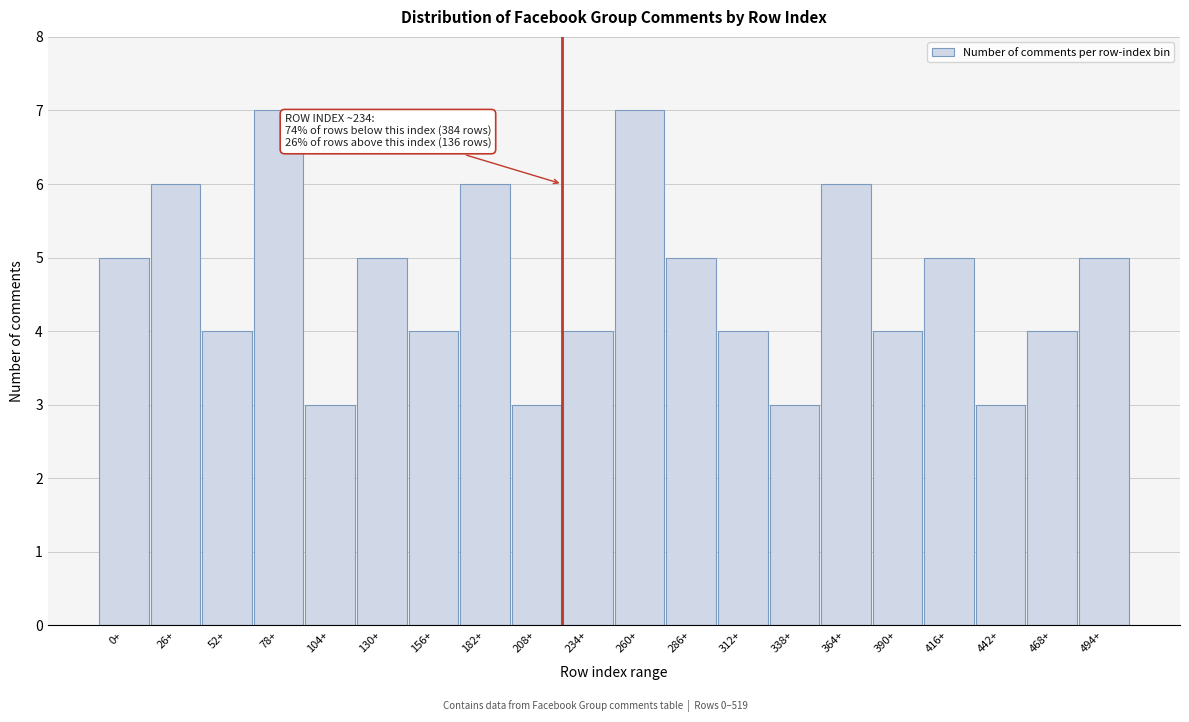

Reading left to right, what are all the values shown in this chart?

0+=5	26+=6	52+=4	78+=7	104+=3	130+=5	156+=4	182+=6	208+=3	234+=4	260+=7	286+=5	312+=4	338+=3	364+=6	390+=4	416+=5	442+=3	468+=4	494+=5